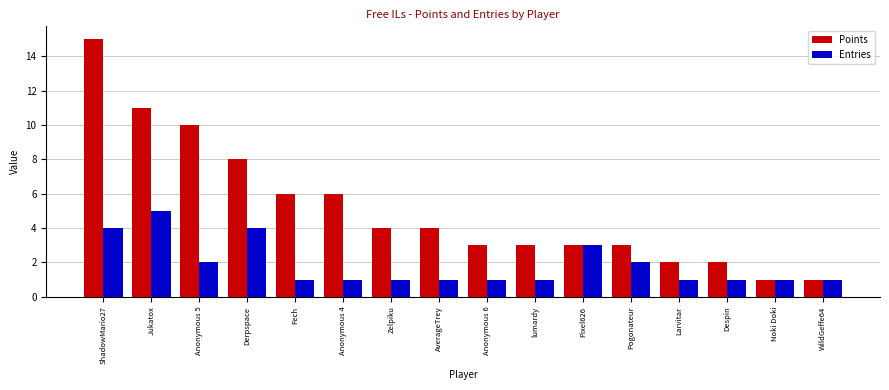

The value of Points at Jukatox is 6. True or false?

False